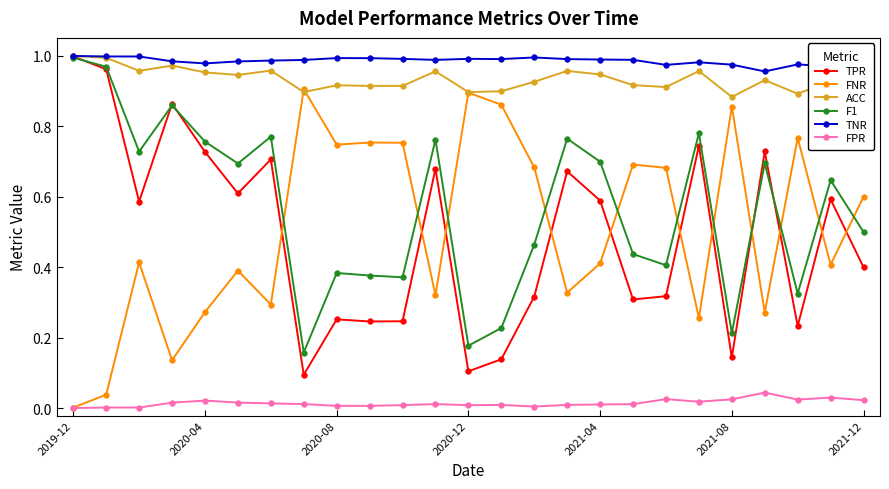

Which series has the largest total across all categories?

TNR